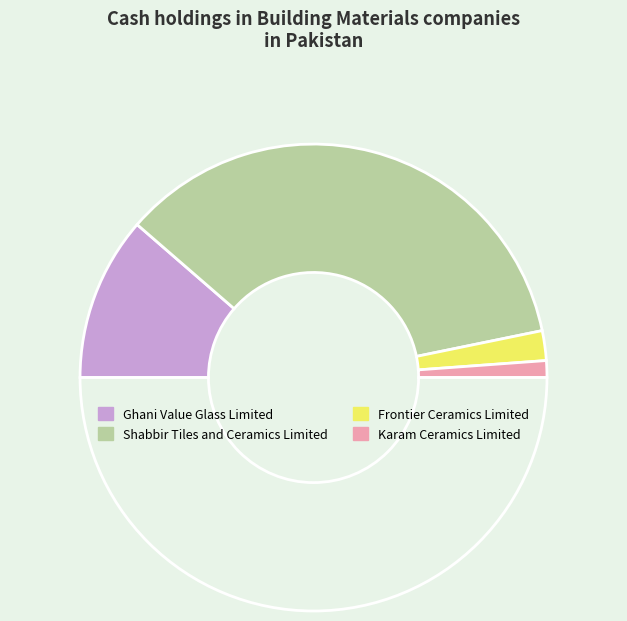

How many segments does this pie chart have?

5